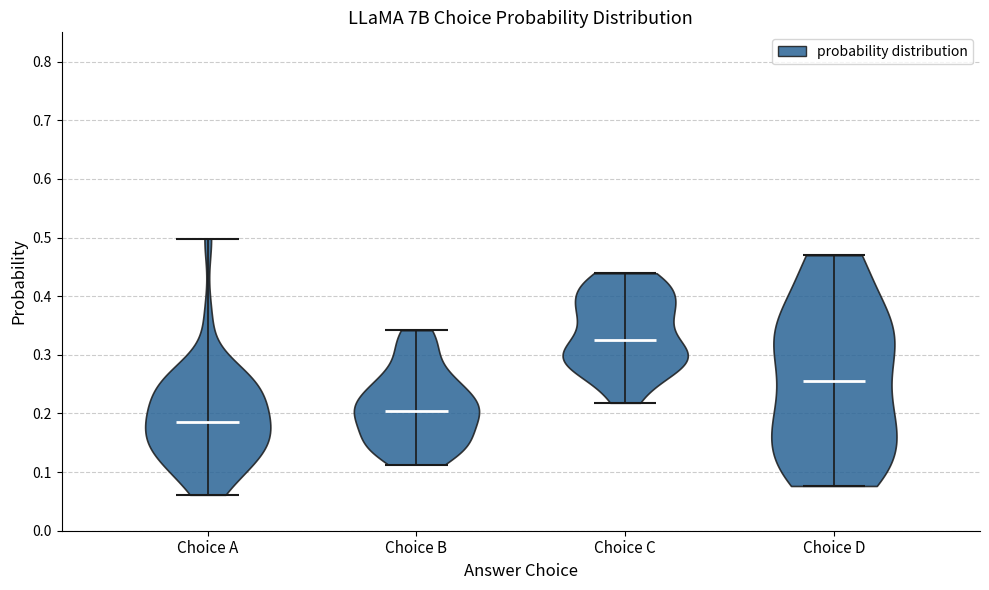

Reading left to right, read every violin against the y-axis: where its median line is, and the lowest and highest points it reaches. The values are not printed on the chart, so give them approximately, as read against the axis.

Choice A: median line 0.19, lowest point 0.06, highest point 0.50
Choice B: median line 0.20, lowest point 0.11, highest point 0.34
Choice C: median line 0.32, lowest point 0.22, highest point 0.44
Choice D: median line 0.26, lowest point 0.08, highest point 0.47